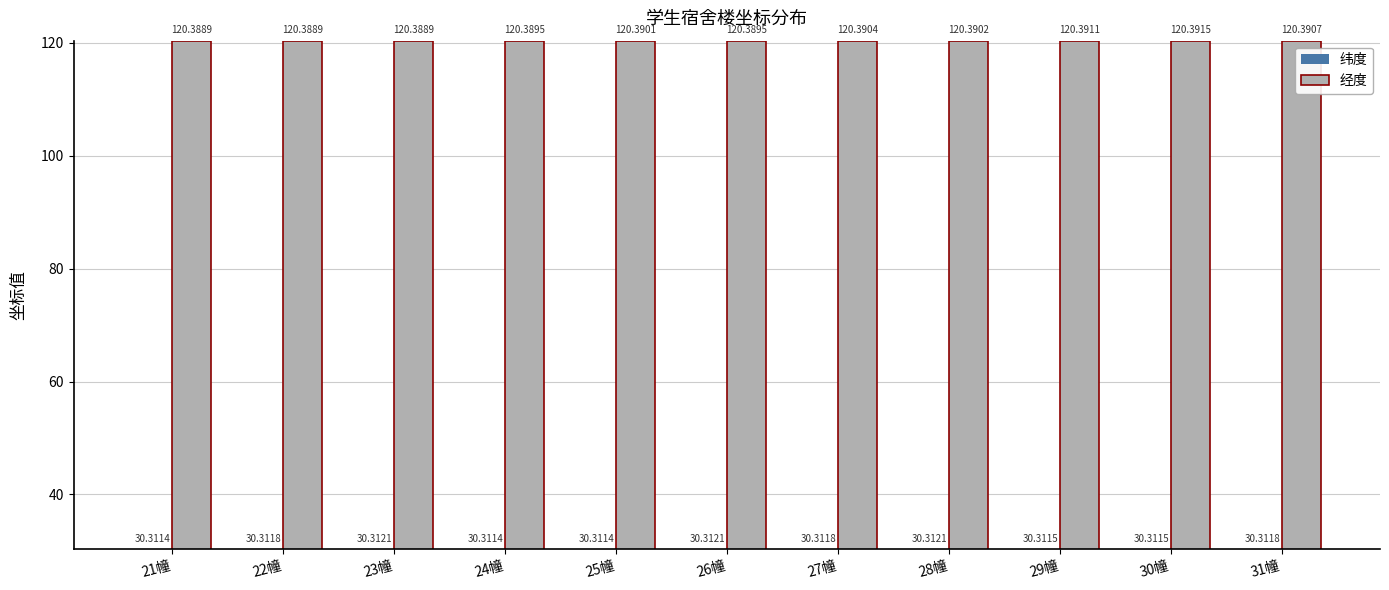

Reading left to right, what are all the values shown in this chart?

纬度: 21幢=30.3	22幢=30.3	23幢=30.3	24幢=30.3	25幢=30.3	26幢=30.3	27幢=30.3	28幢=30.3	29幢=30.3	30幢=30.3	31幢=30.3
经度: 21幢=120.4	22幢=120.4	23幢=120.4	24幢=120.4	25幢=120.4	26幢=120.4	27幢=120.4	28幢=120.4	29幢=120.4	30幢=120.4	31幢=120.4